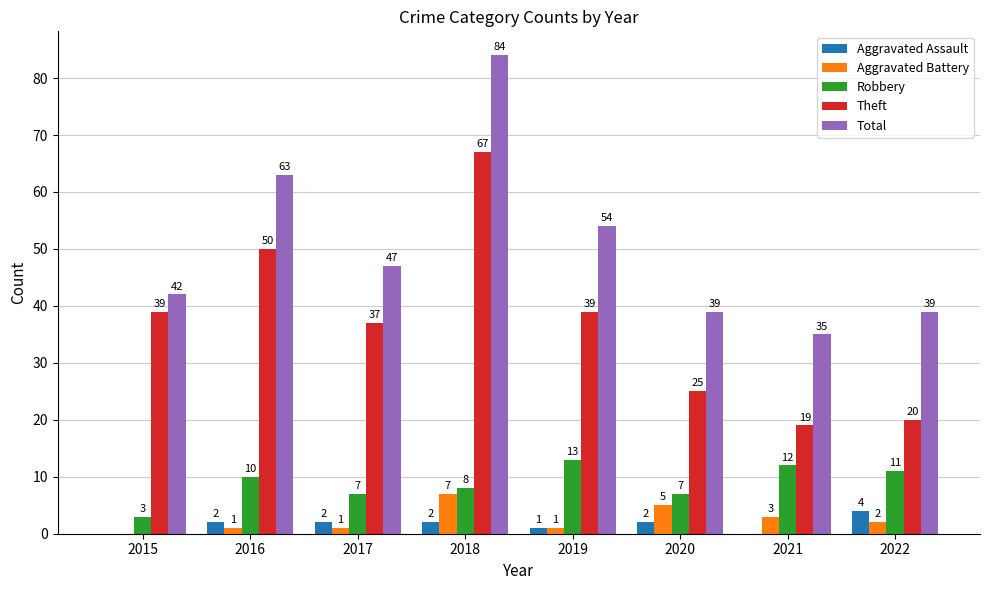

Is it true that Robbery equals 4 at 2020?

False